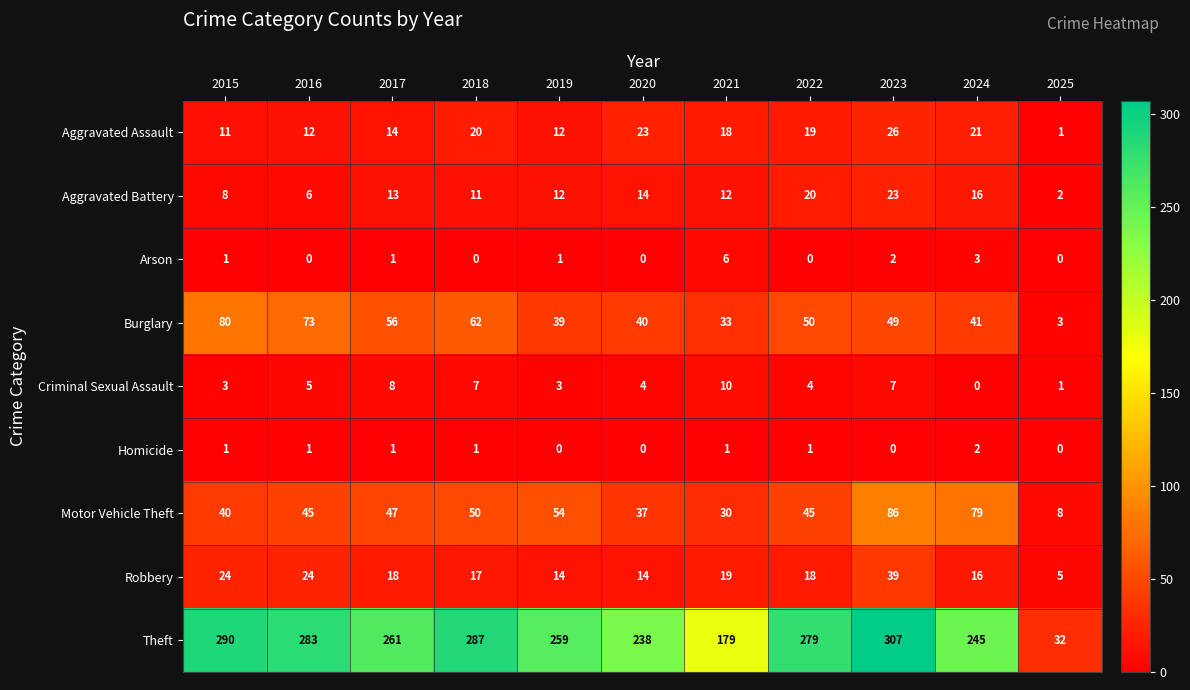

What is the sum of all Theft values?

2660